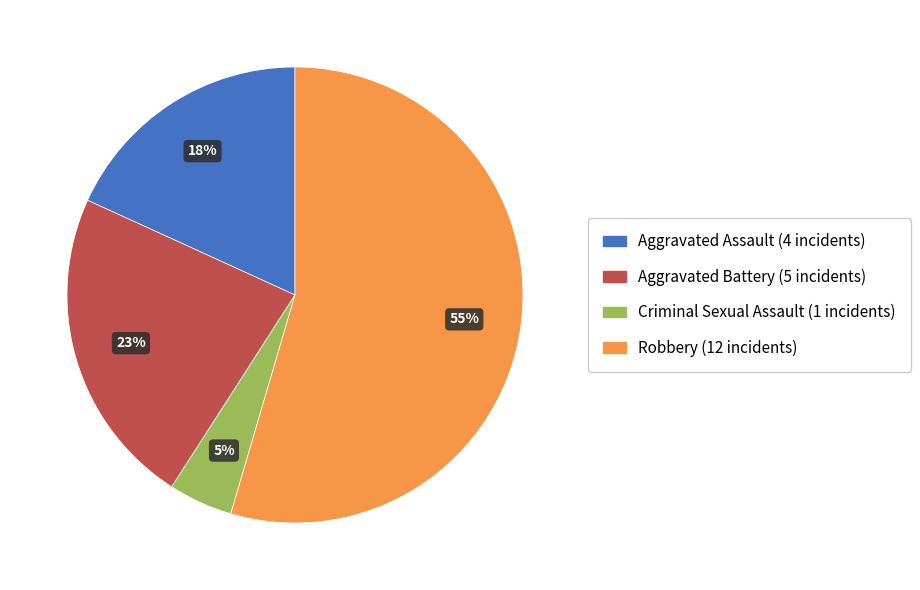

To the nearest percent, what is the average slice percentage?

25%